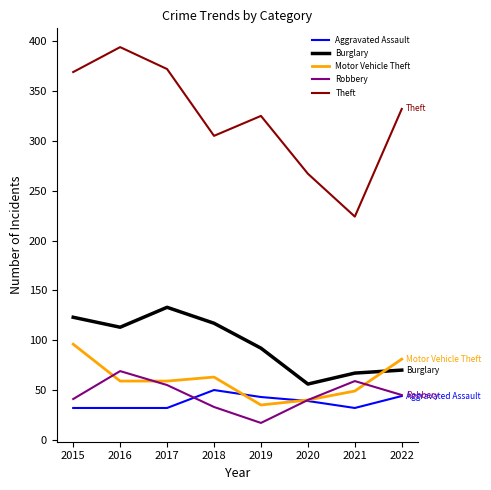

What is the difference between the Theft values at 2021 and 2022?

108